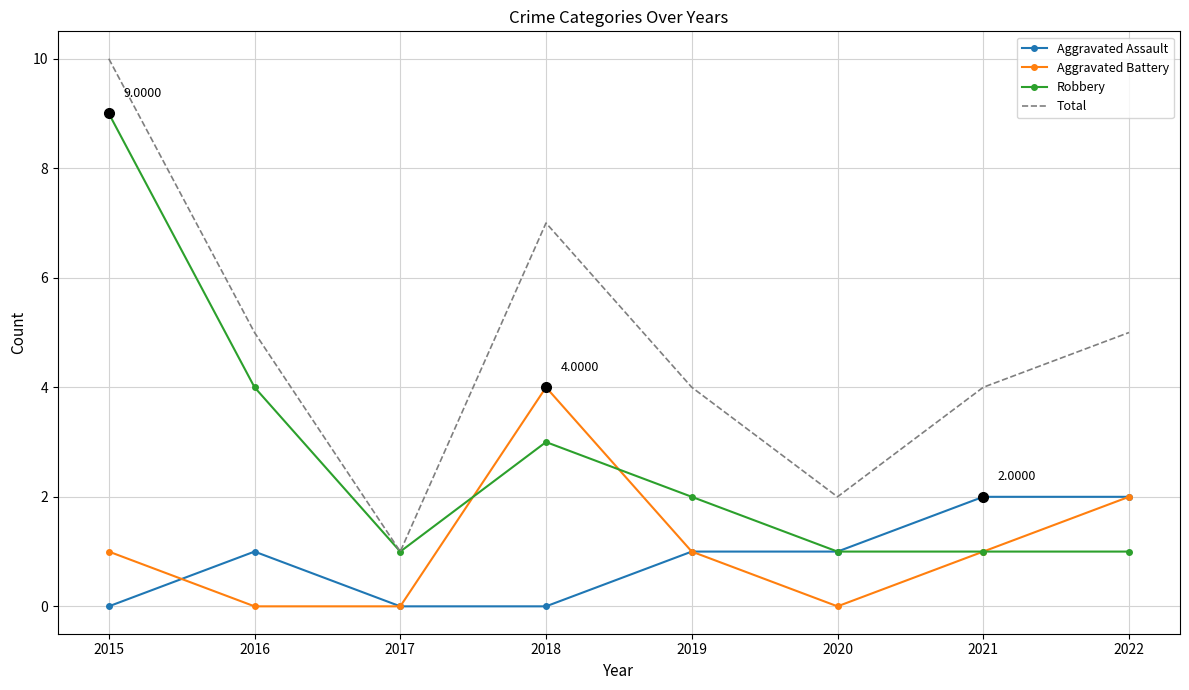

Which series has the largest total across all categories?

Total